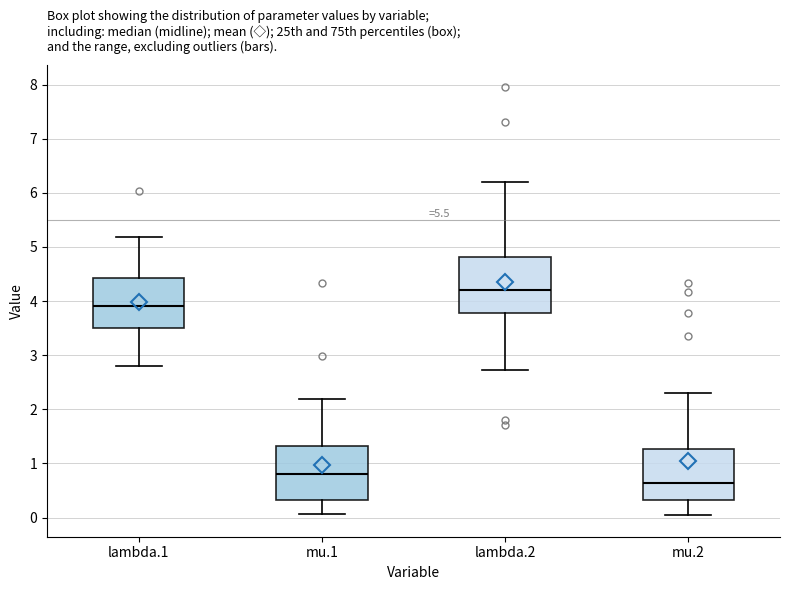

Reading left to right, read every box against the y-axis: the position of its median line, the range the box covers, and the ends of its whiskers. The values are not printed on the chart, so give them approximately, as read against the axis.

lambda.1: median 3.9, box 3.5 to 4.4, whiskers 2.8 to 5.2
mu.1: median 0.8, box 0.3 to 1.3, whiskers 0.1 to 2.2
lambda.2: median 4.2, box 3.8 to 4.8, whiskers 2.7 to 6.2
mu.2: median 0.6, box 0.3 to 1.3, whiskers 0.0 to 2.3